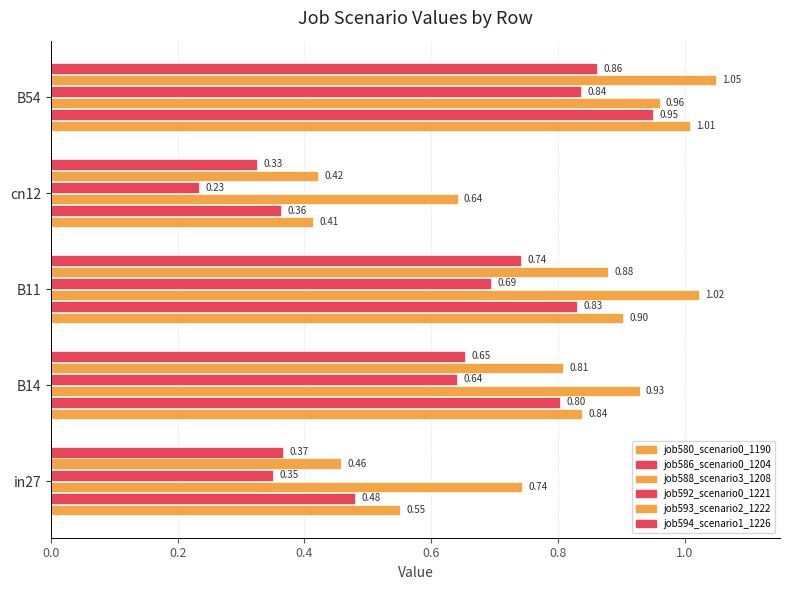

Count the number of data series in this chart.

6